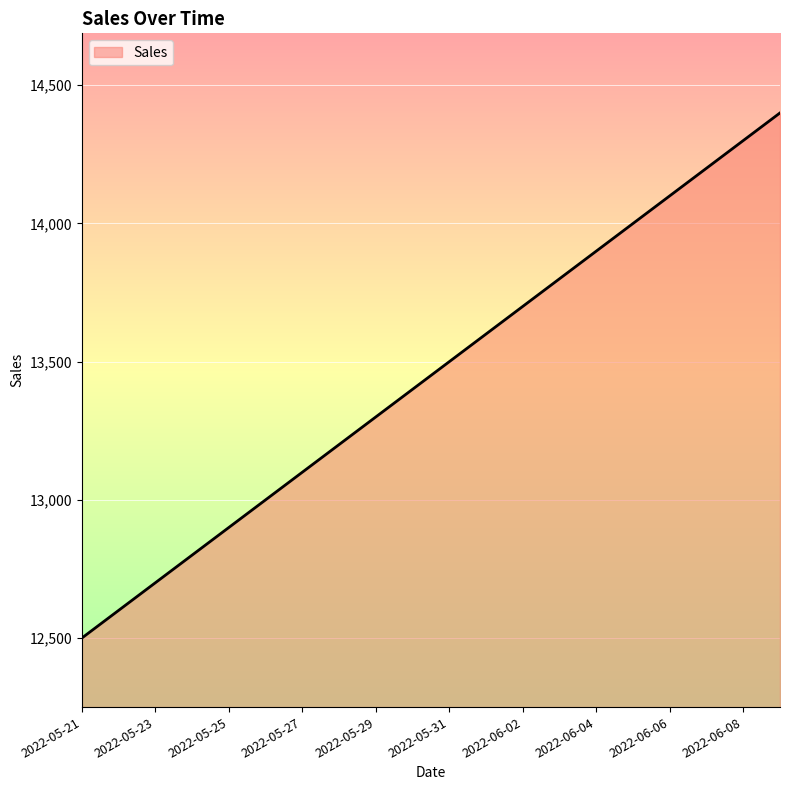

What is the smallest value displayed?

12500